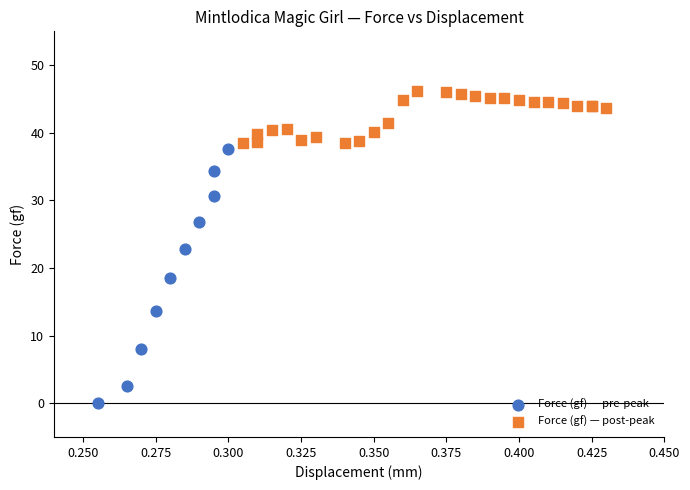

Which series has the largest Y range (max minus min)?

Force (gf) — pre-peak